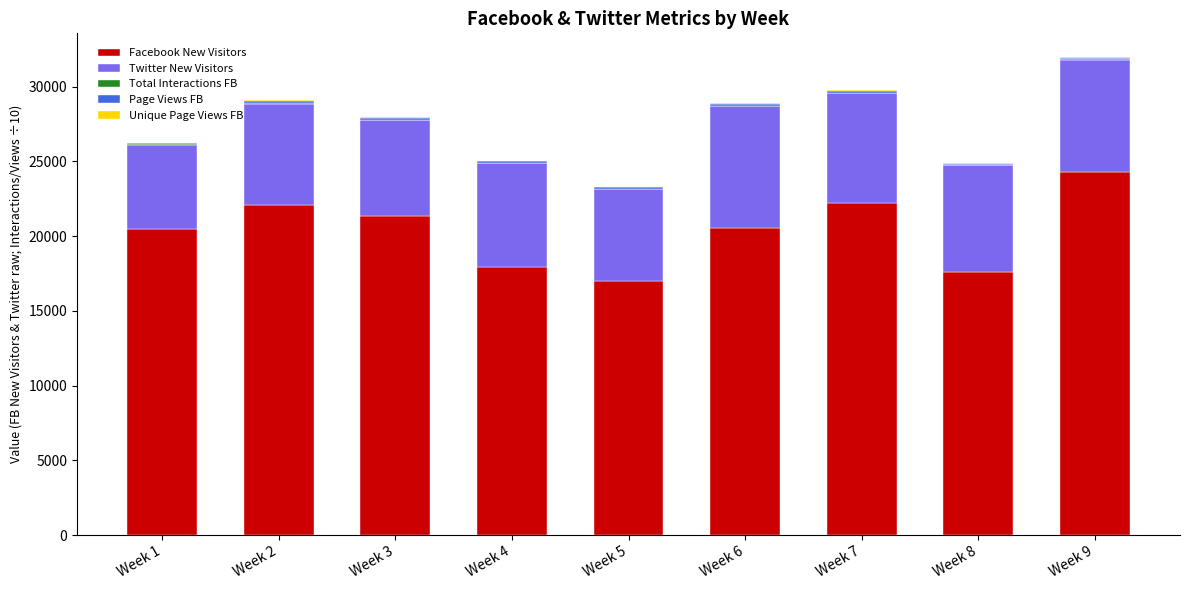

The value of Facebook New Visitors at Week 2 is 22060.0. True or false?

True